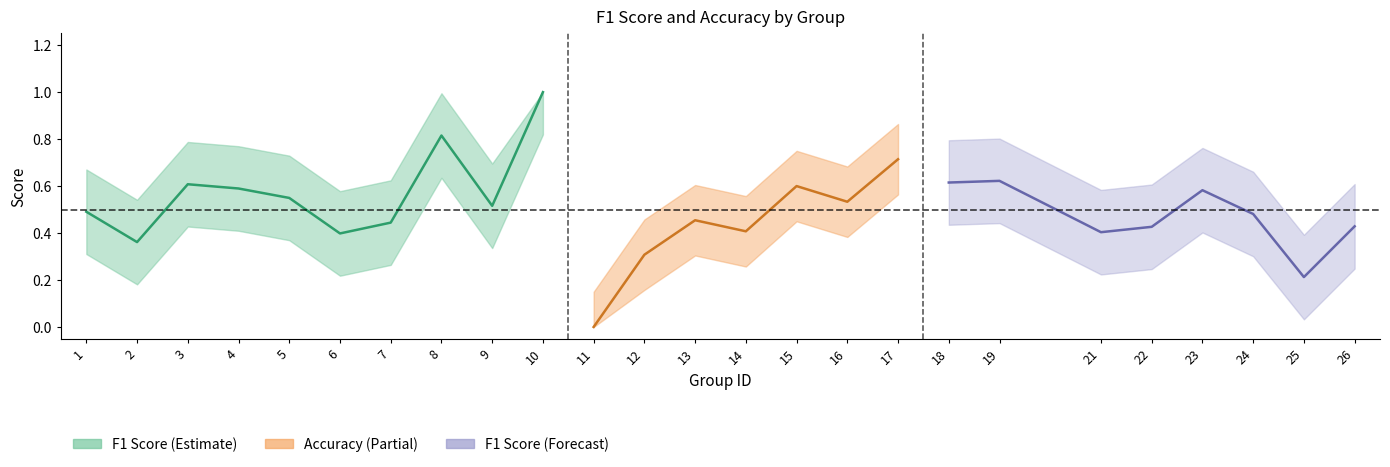

Is the value of accuracy at 10 greater than the value of f1 at 1?

Yes